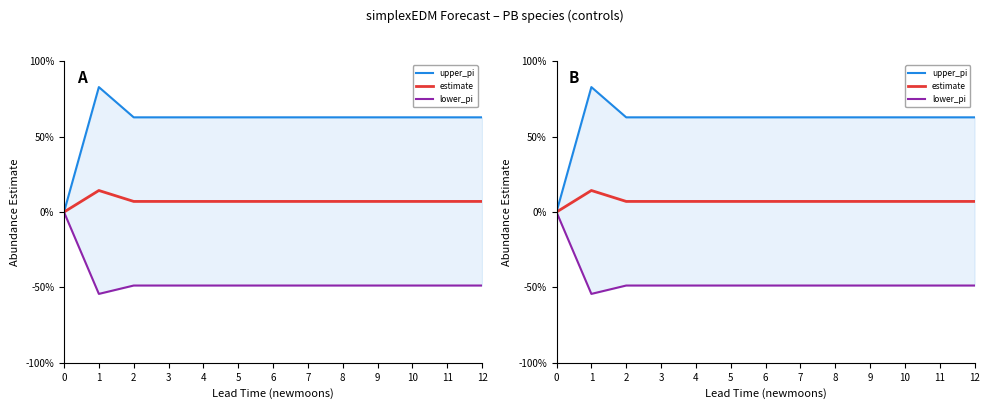

What are all the series names shown in the legend?

upper_pi, estimate, lower_pi